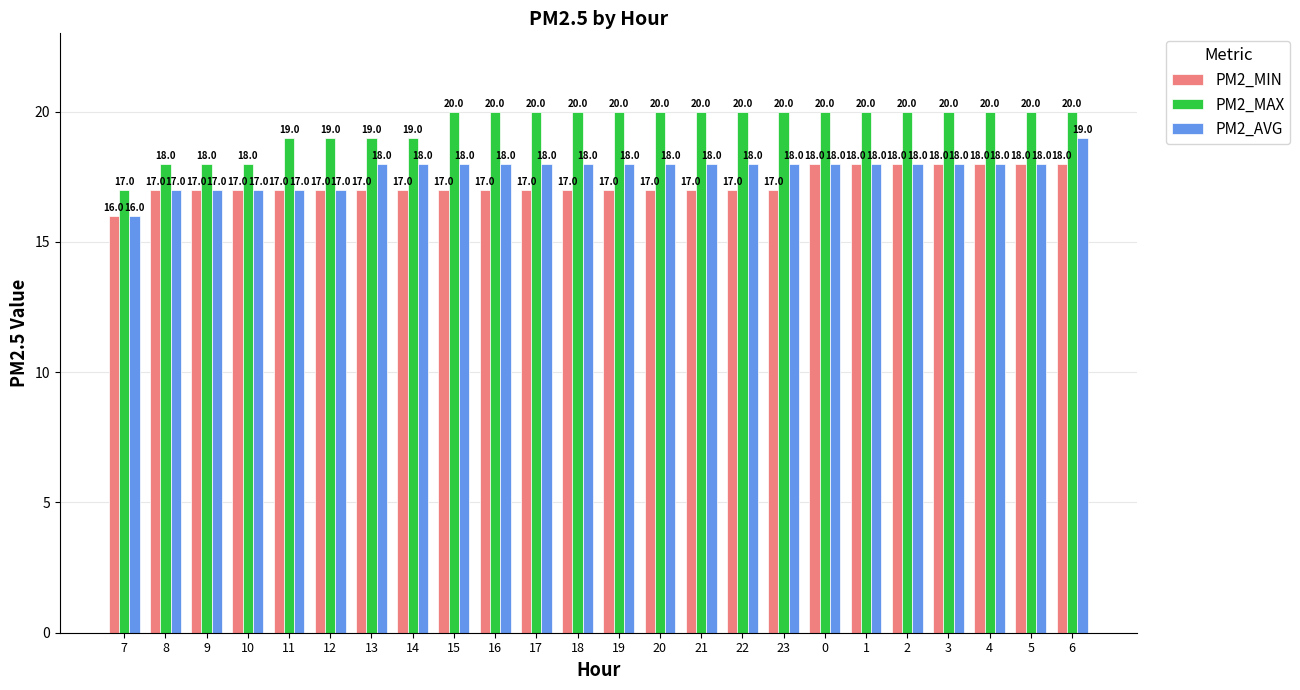

What is the minimum value for PM2_MAX?

17